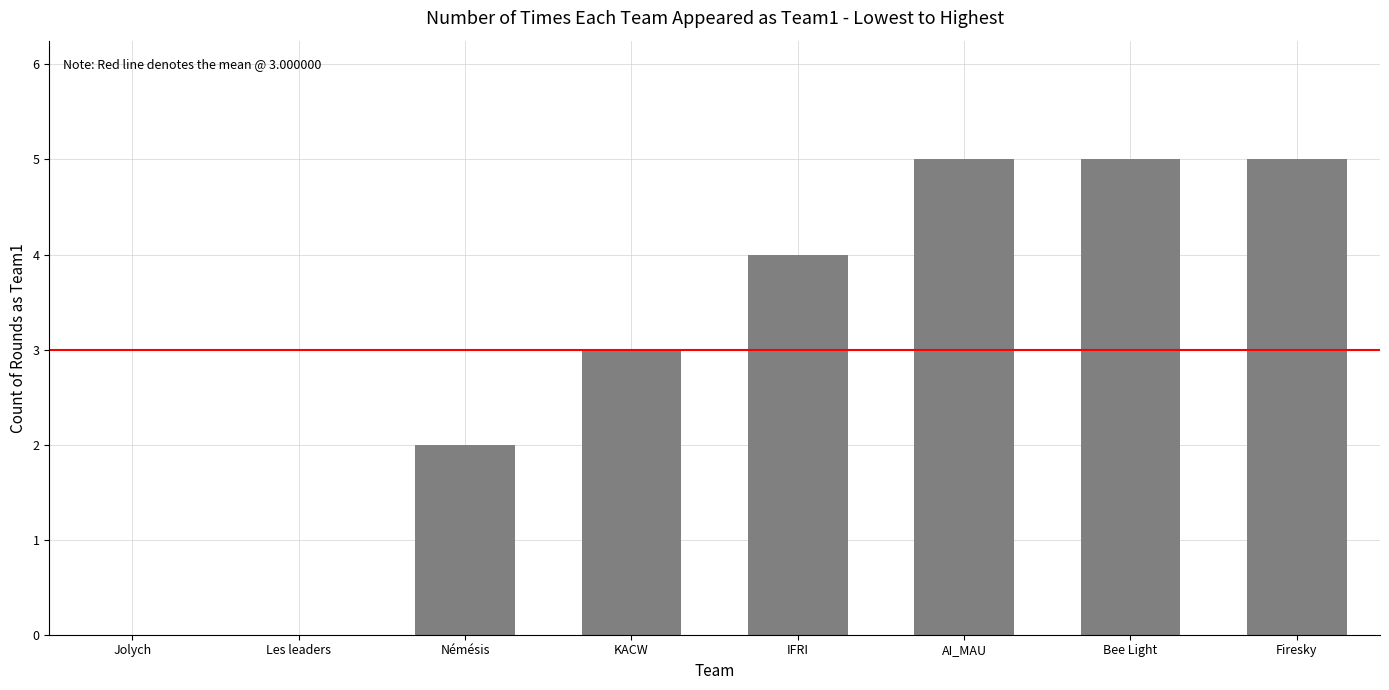

What is the greatest value displayed?

5